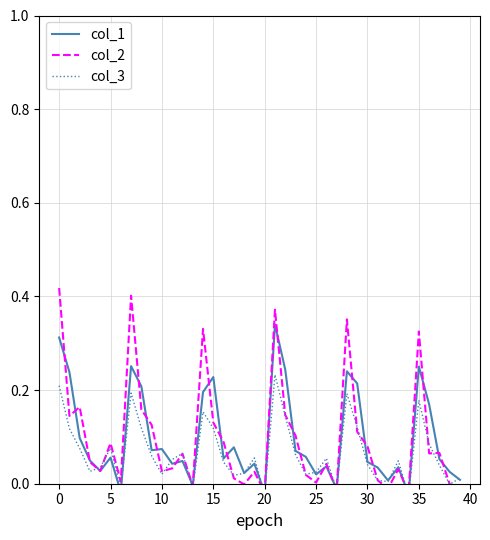

How many times do col_1 and col_2 cross each other?

27